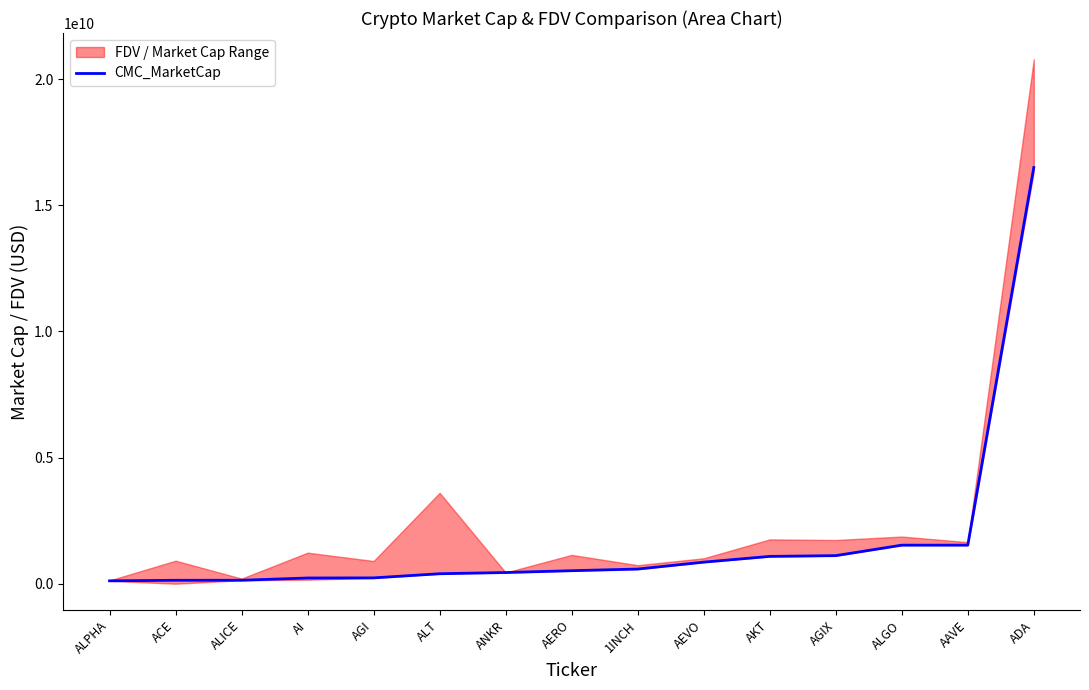

Which label corresponds to the smallest value in the chart?

ALPHA